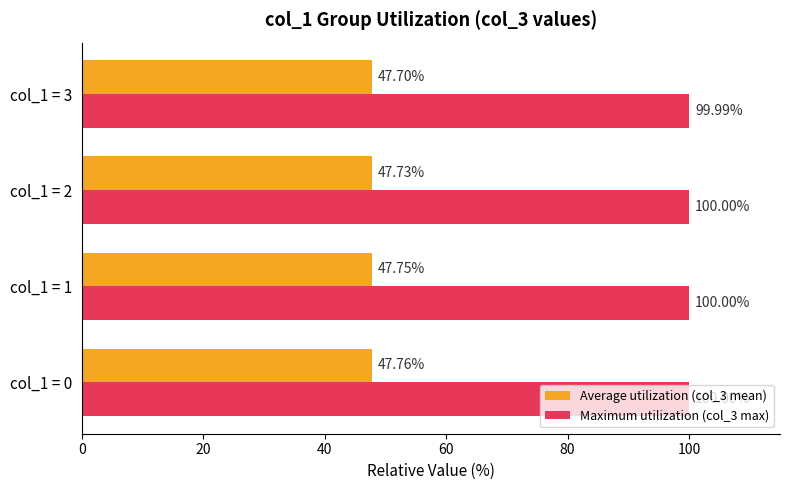

Between col_1 = 2 and col_1 = 3, which series saw the biggest shift?

Average utilization (col_3 mean)